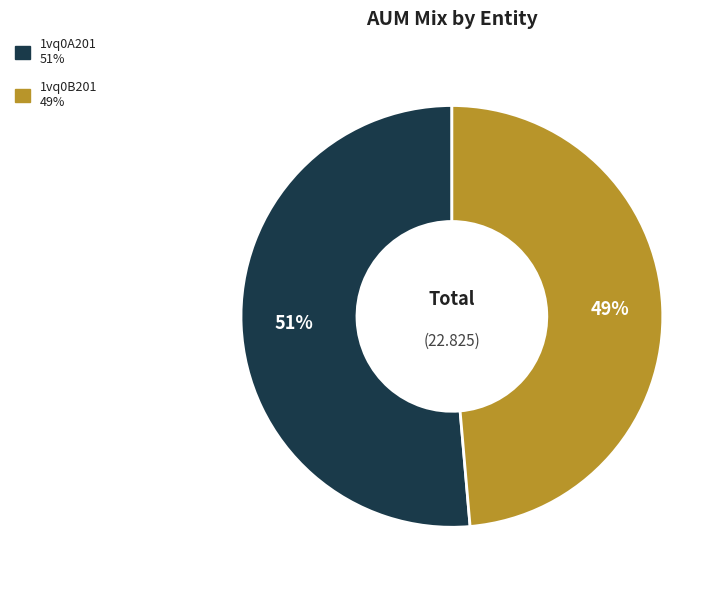

Is there any slice that represents more than half of the pie?

Yes